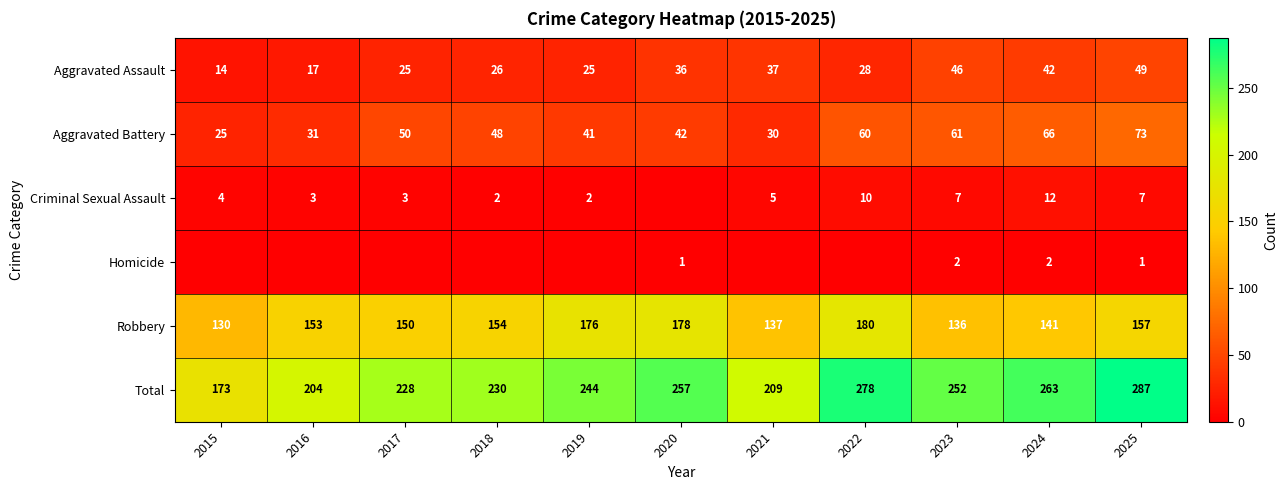

At which category is the sum across all series the highest?

2025